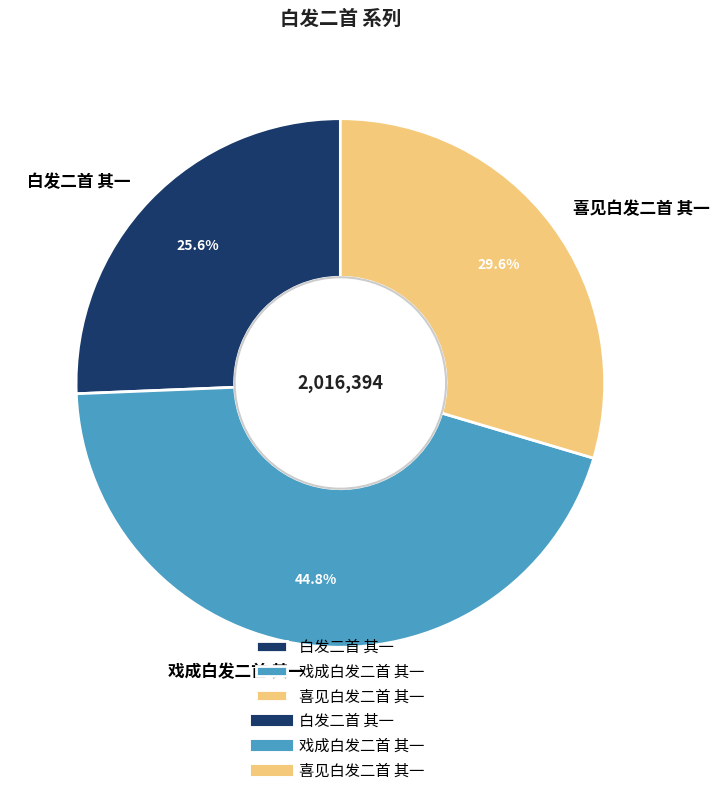

To the nearest percent, what percentage of the pie is 喜见白发二首 其一?

30%